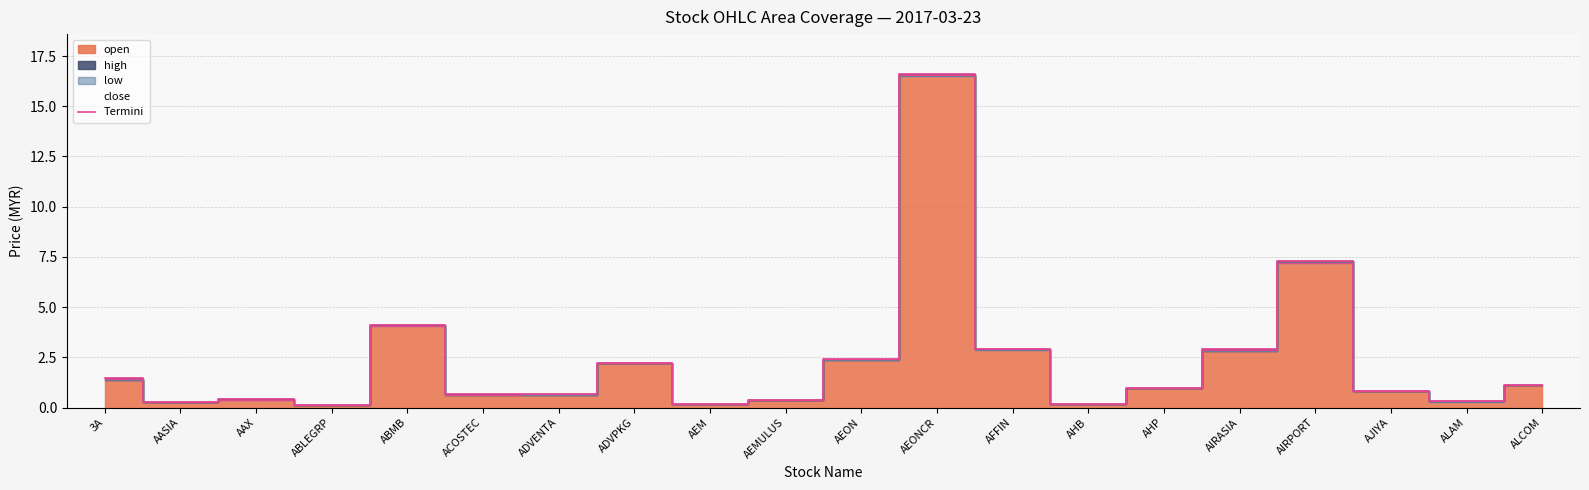

Reading left to right, list all the values displayed in this chart.

3A=1.4	AASIA=0.3	AAX=0.4	ABLEGRP=0.1	ABMB=4.1	ACOSTEC=0.7	ADVENTA=0.7	ADVPKG=2.2	AEM=0.2	AEMULUS=0.4	AEON=2.4	AEONCR=16.6	AFFIN=2.9	AHB=0.2	AHP=1.0	AIRASIA=2.9	AIRPORT=7.3	AJIYA=0.8	ALAM=0.3	ALCOM=1.1